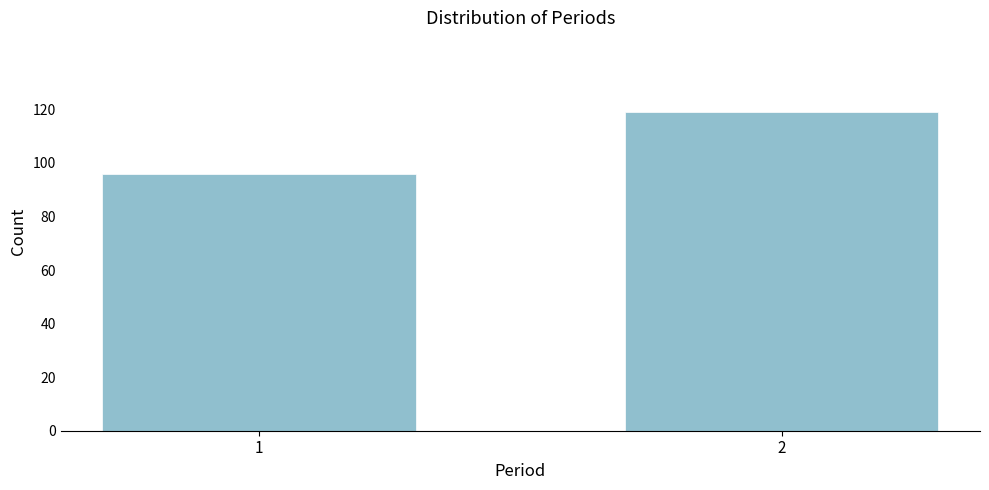

Reading left to right, list all the values displayed in this chart.

1=96	2=119